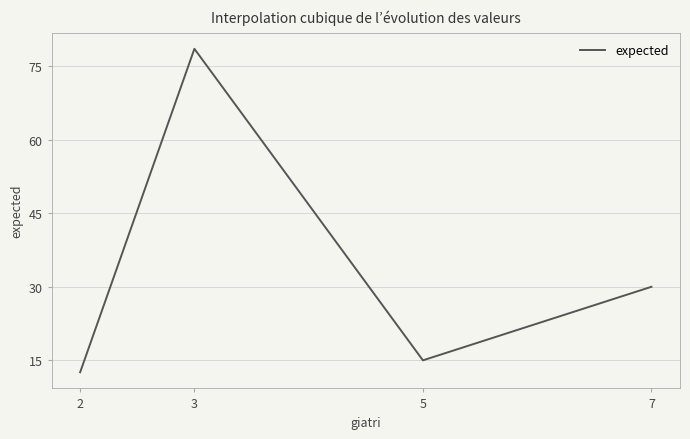

The chart shows a value of 122.0 at 3. True or false?

False